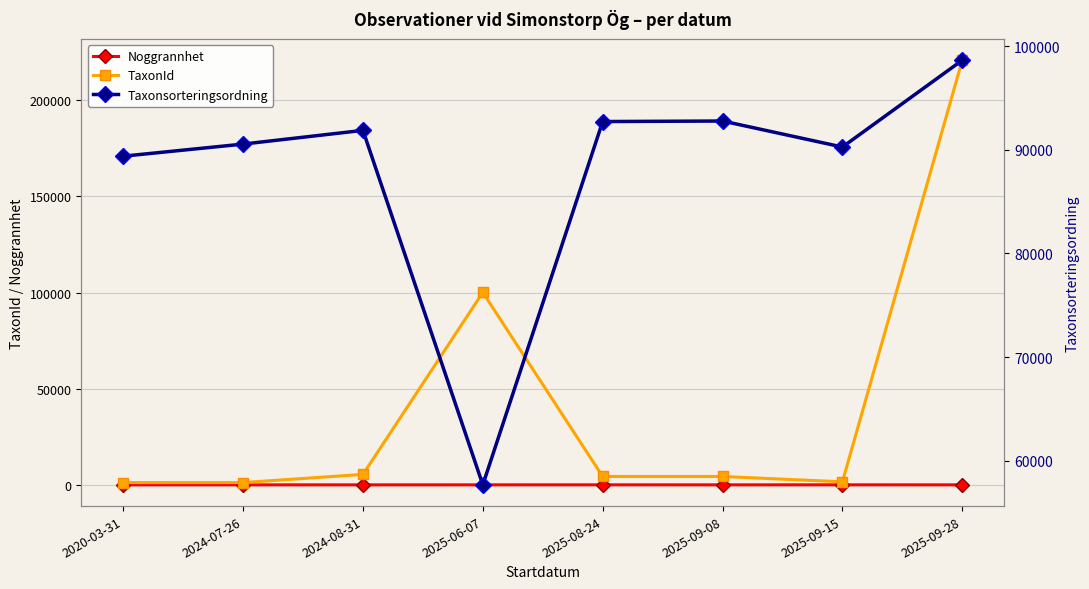

The Taxonsorteringsordning series shows 89392 at 2020-03-31. True or false?

True